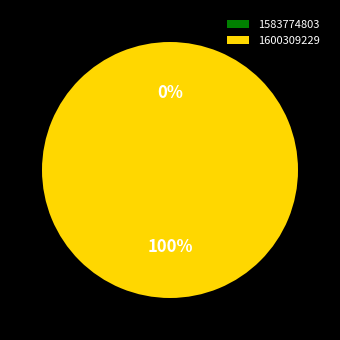

Combined, what portion of the pie is 1600309229 and 1583774803?

100.0%